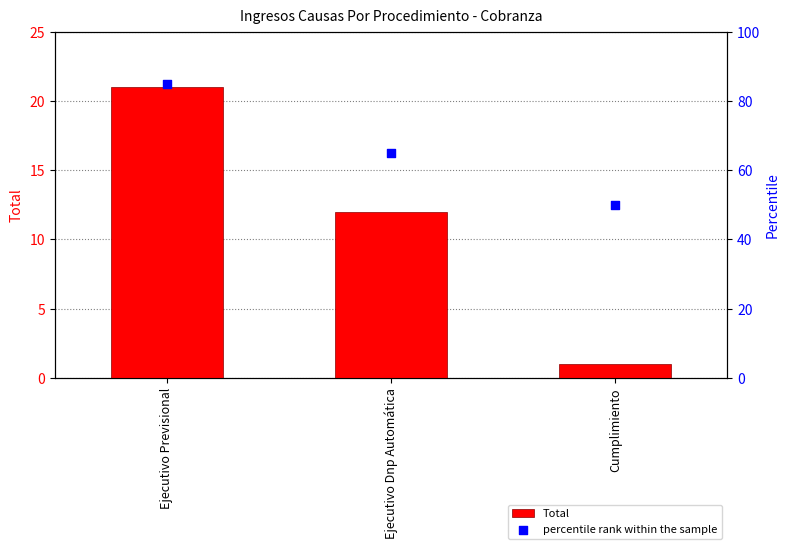

Is the value of Total at Ejecutivo Dnp Automática greater than the value of percentile rank within the sample at Ejecutivo Dnp Automática?

No